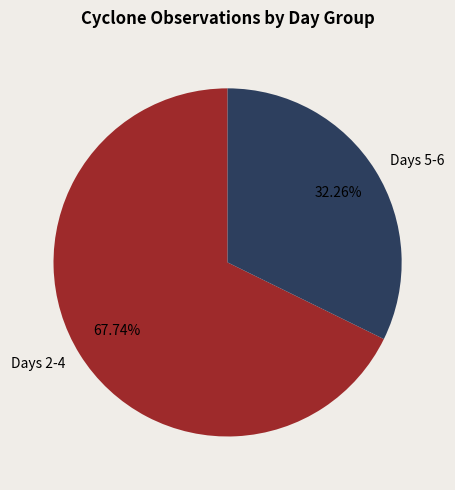

What is the majority slice?

Days 2-4